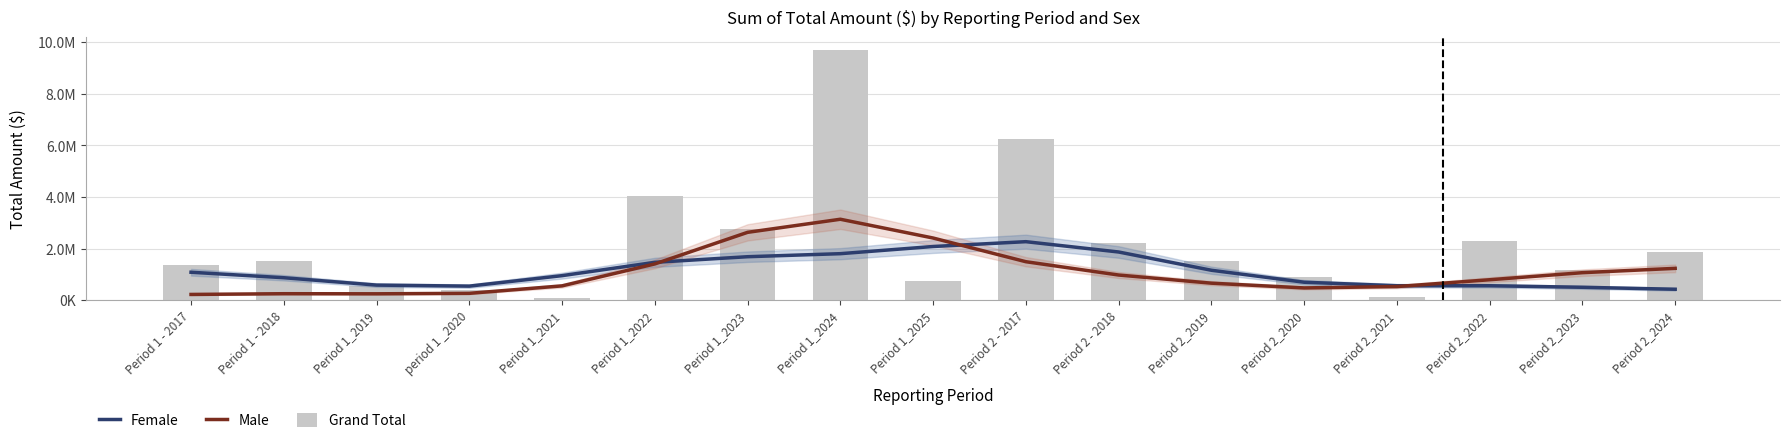

Which series has the largest total across all categories?

Grand Total